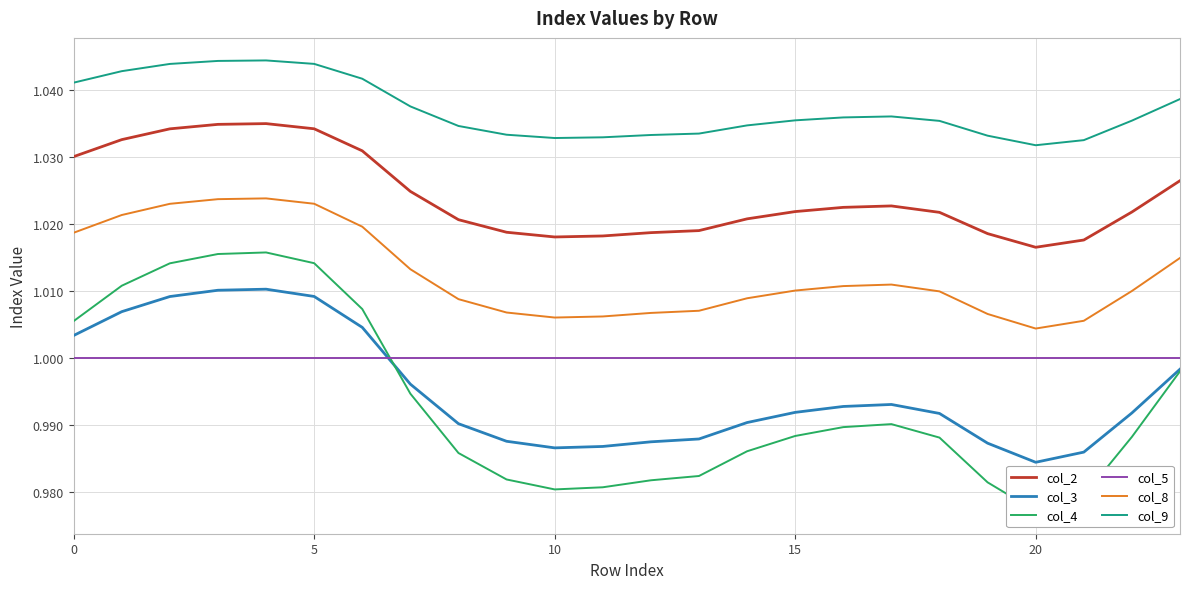

True or false: col_2 and col_5 cross at least once.

False